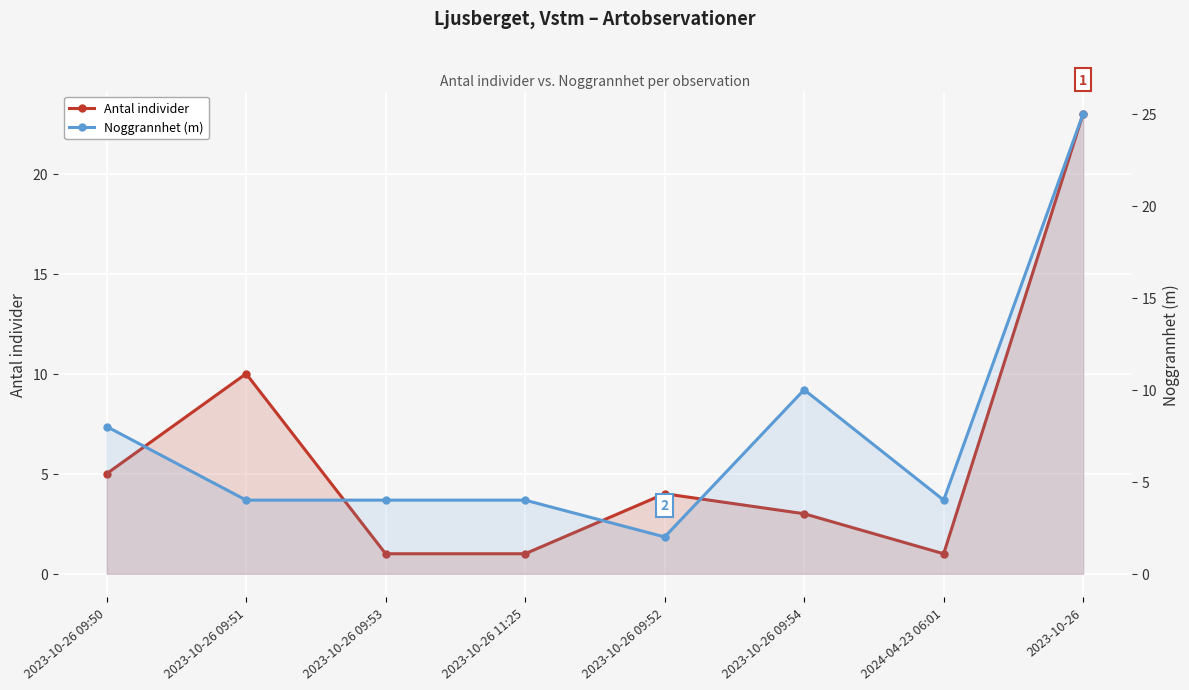

List the series in order of their overall mean, highest first.

Noggrannhet (m), Antal individer